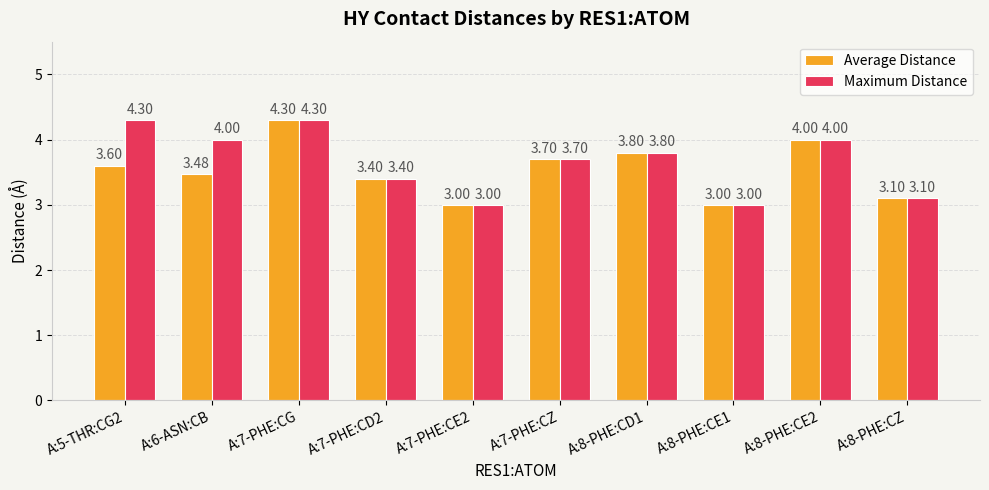

List the series in order of their overall mean, lowest first.

Average Distance, Maximum Distance